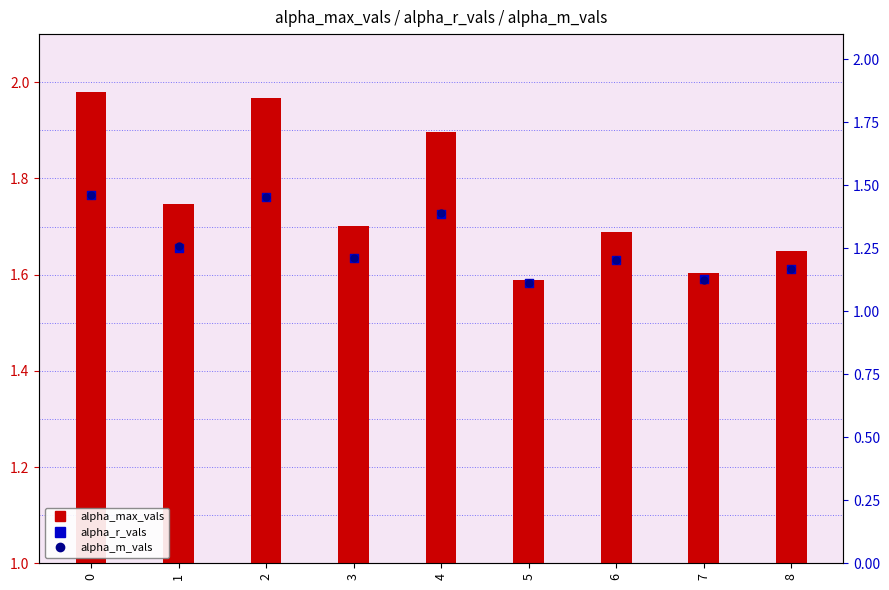

Which series has the largest total across all categories?

alpha_max_vals